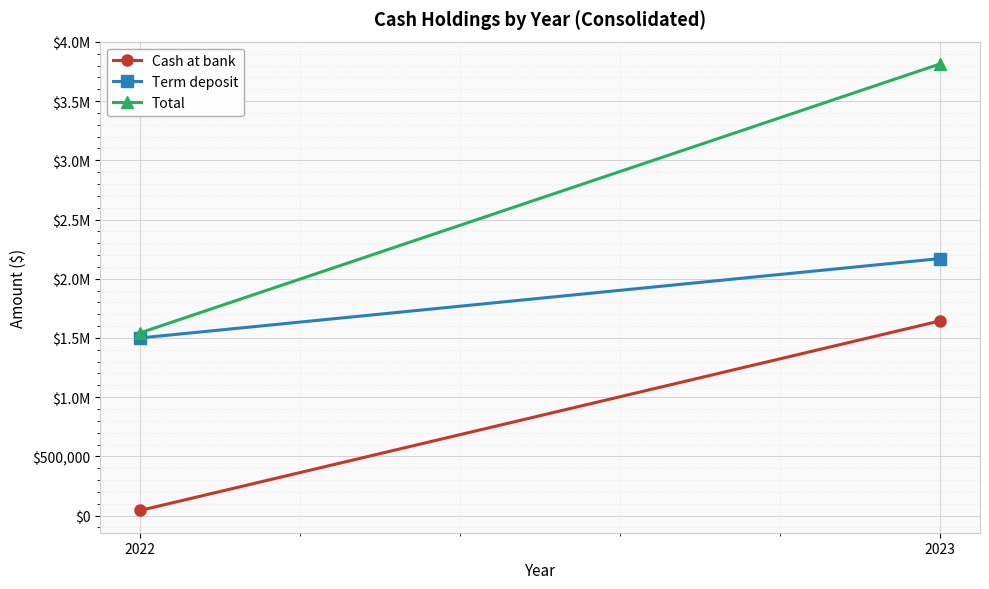

Count the Cash at bank values in the range 43537 to 1643586.

2